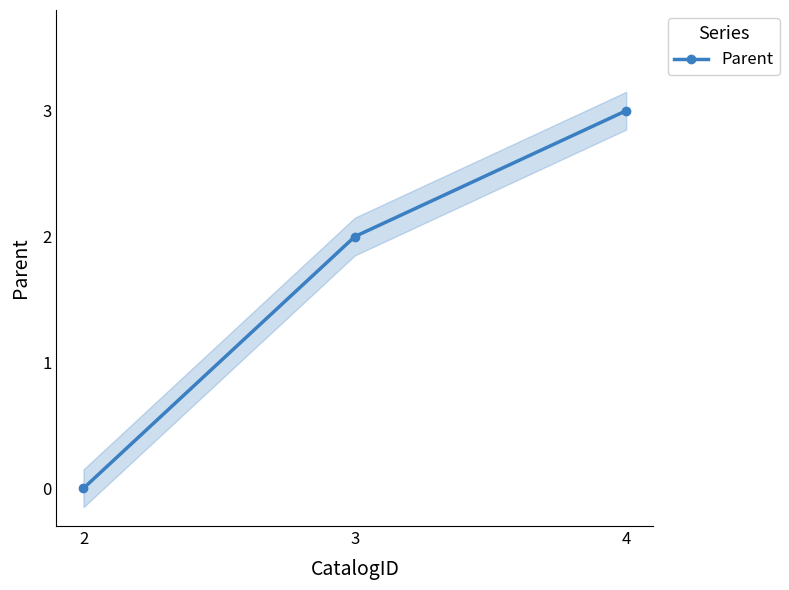

The value at 2 is 2. True or false?

False